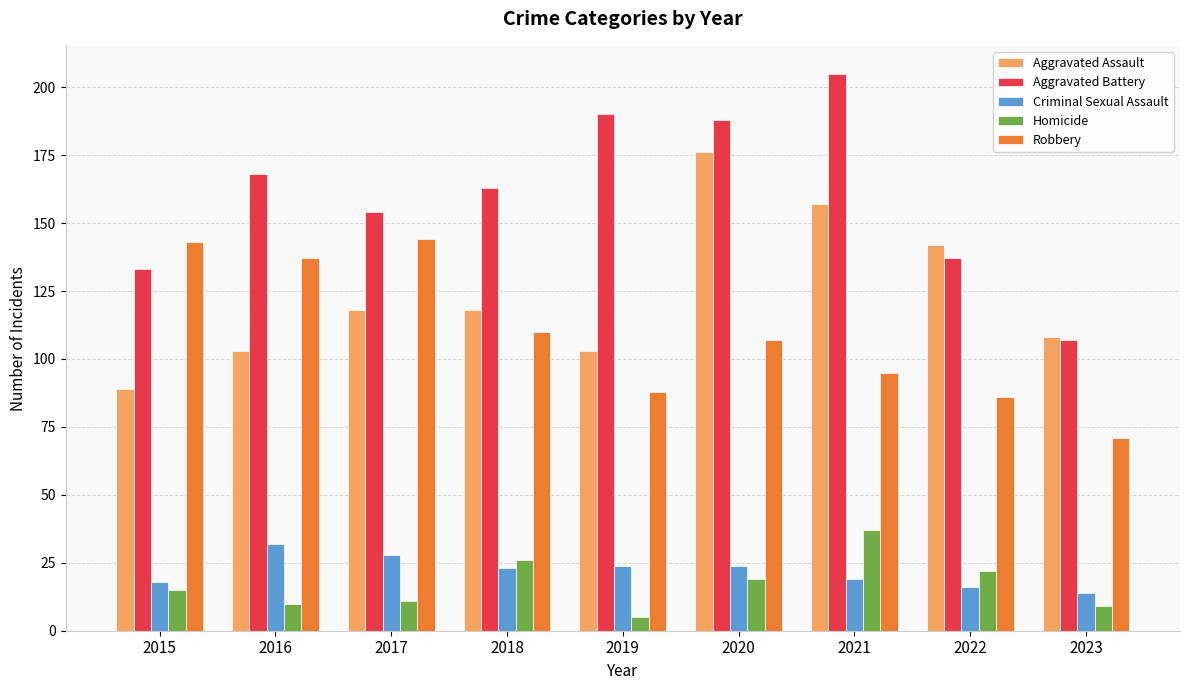

What are all the series names shown in the legend?

Aggravated Assault, Aggravated Battery, Criminal Sexual Assault, Homicide, Robbery